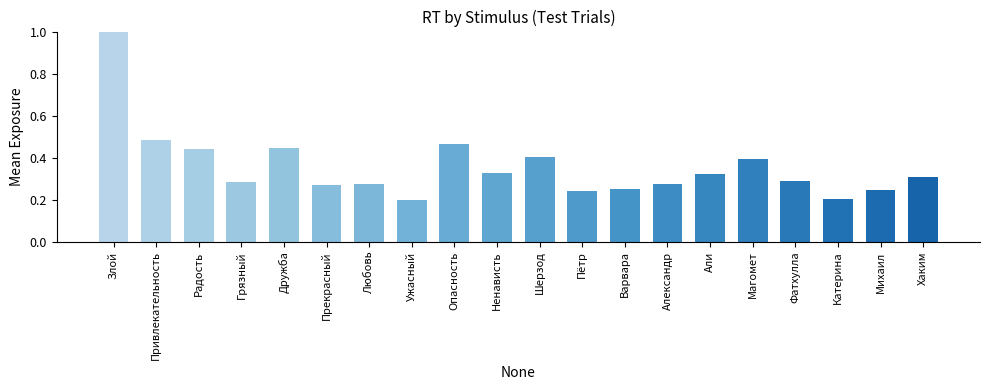

The value at Ужасный is 0.2. True or false?

True